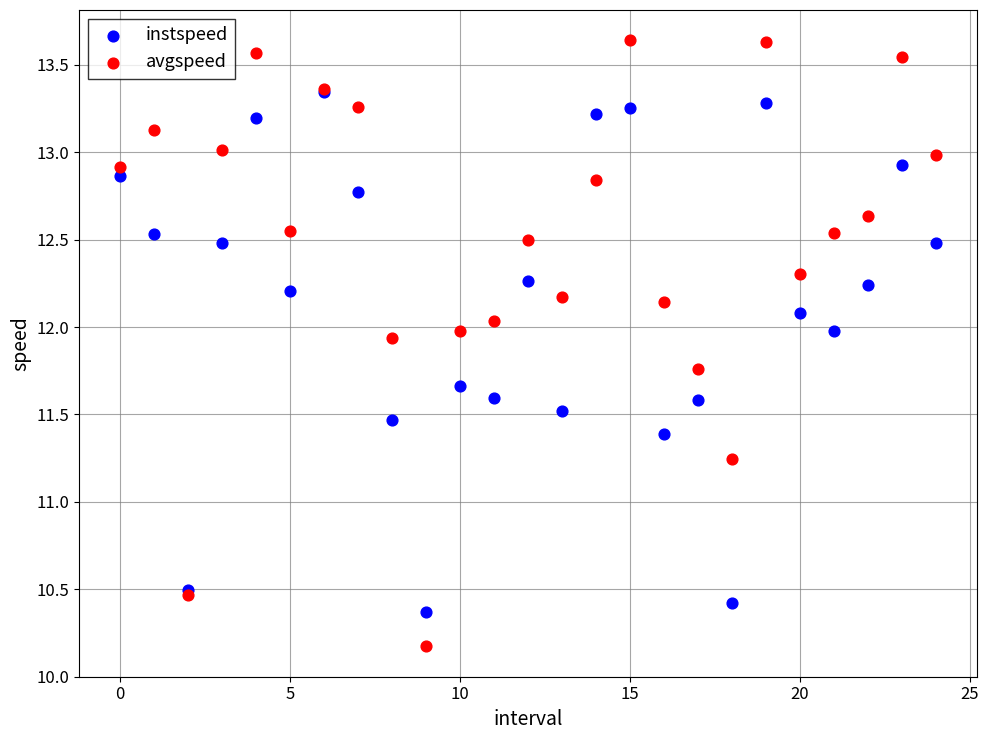

Which series contains the lowest Y value?

avgspeed